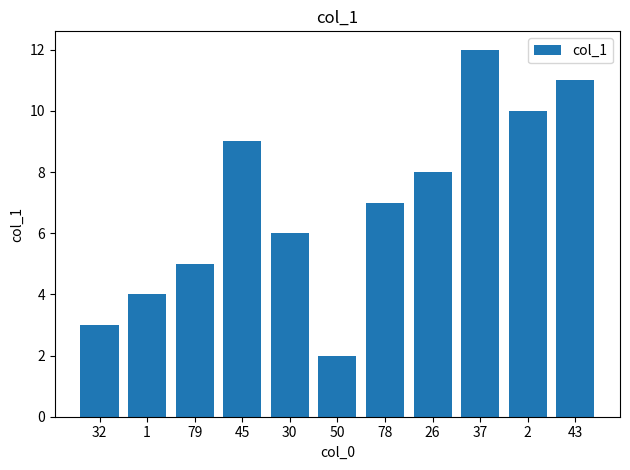

What is the sum of all values?

77.0